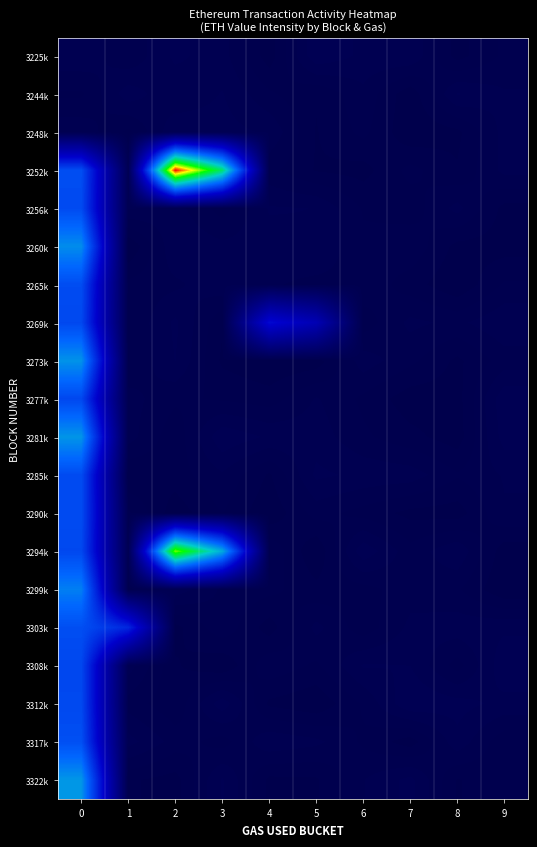

How many categories are shown in the chart?

10